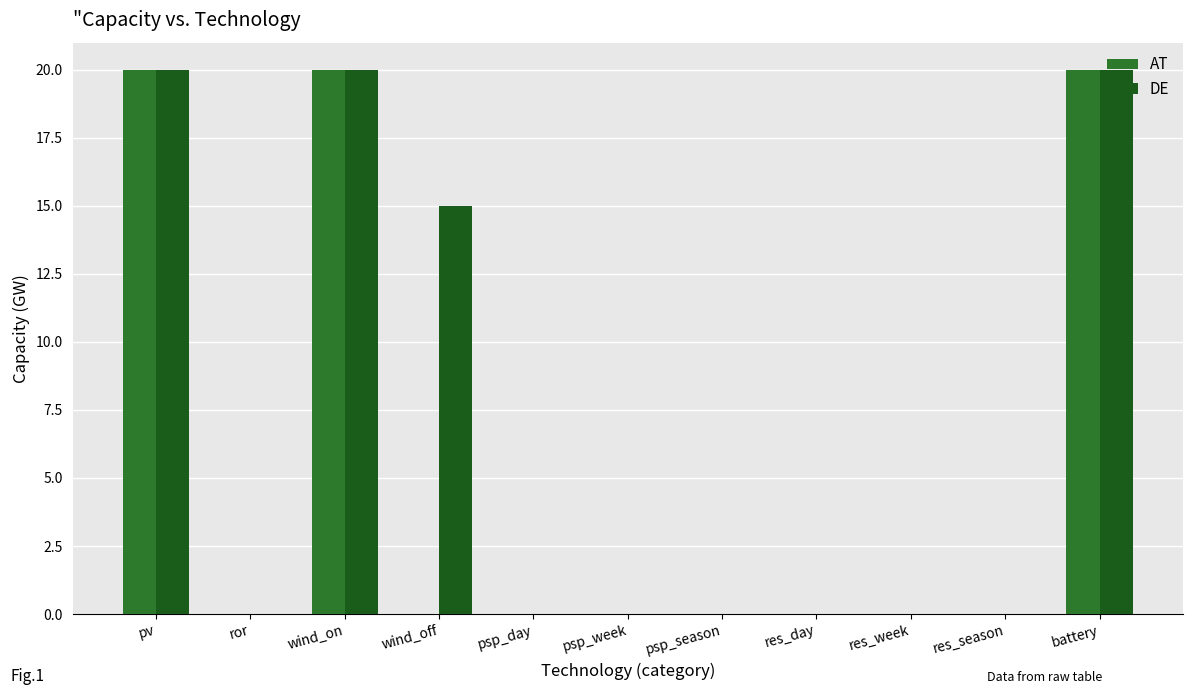

What is the sum of the AT values at ror and battery?

20